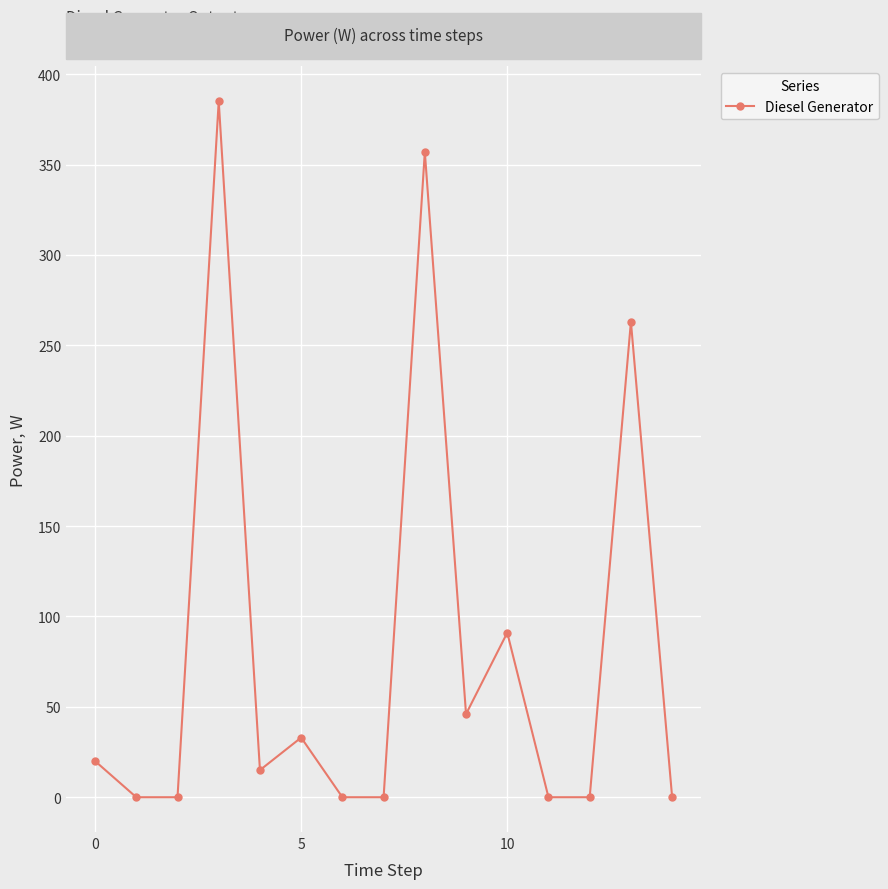

True or false: the data has more than 2 interior local peaks.

True